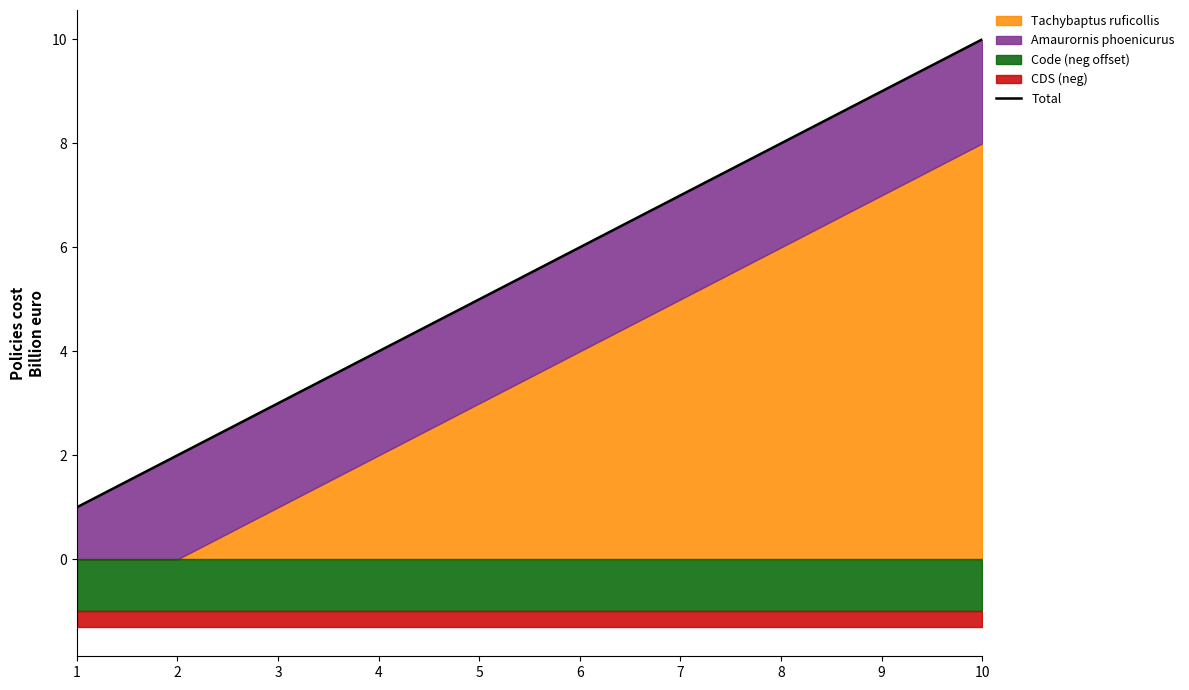

The chart shows a value of 6 at 6. True or false?

True